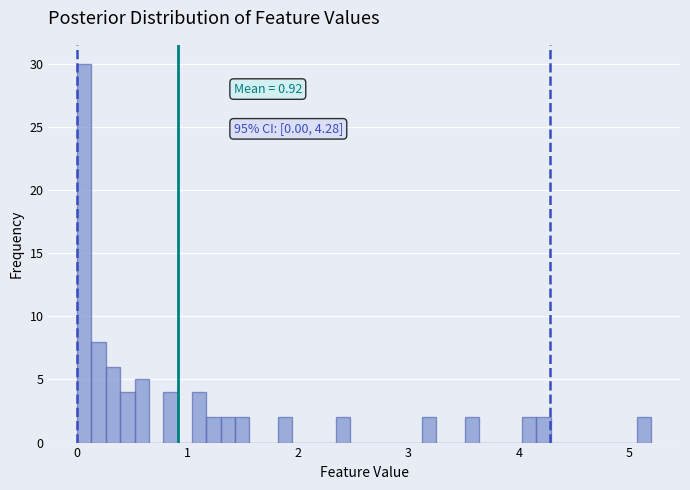

Around what value on the x-axis is the tallest bar? Give the approximate position of its centre, as read against the axis.

0.1